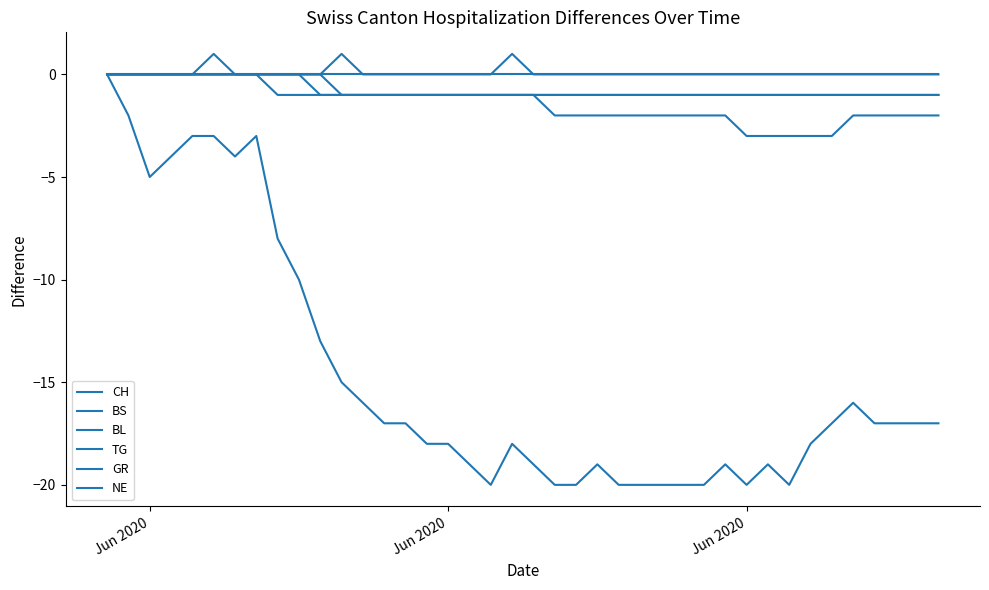

At which label does GR reach its peak?

Jun 2020